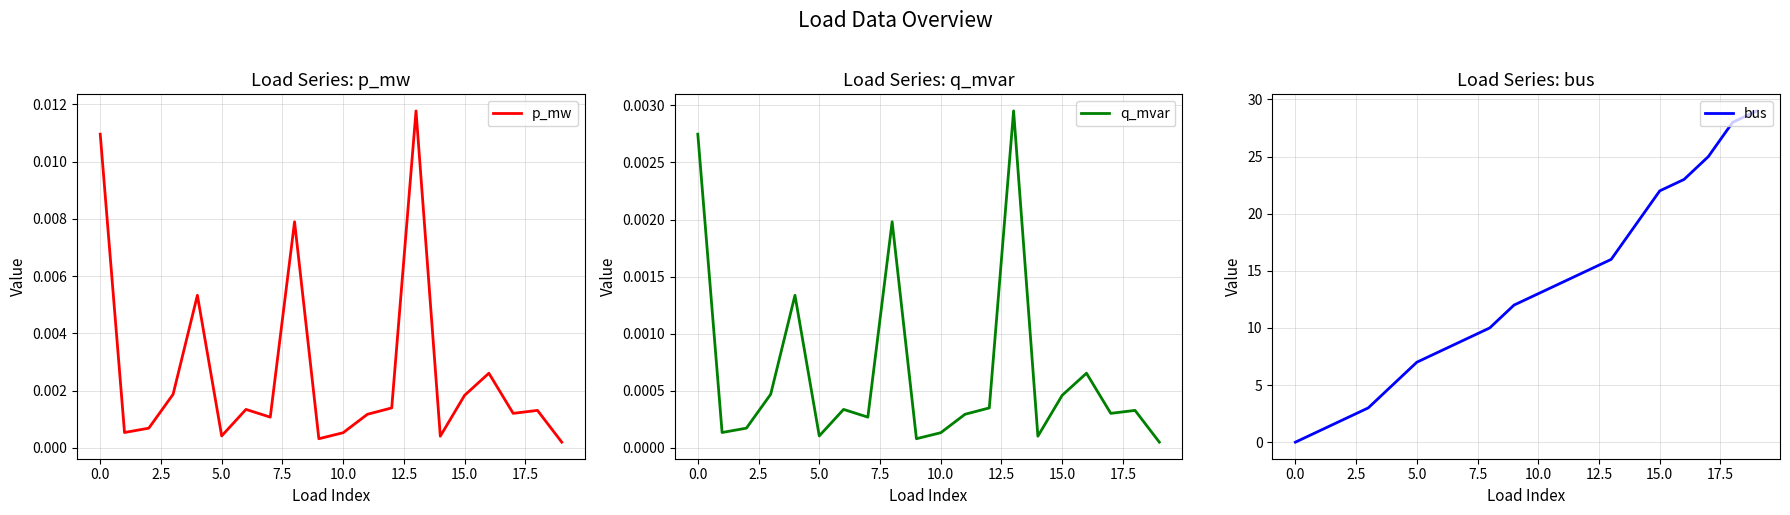

Does the chart have visible grid lines?

Yes